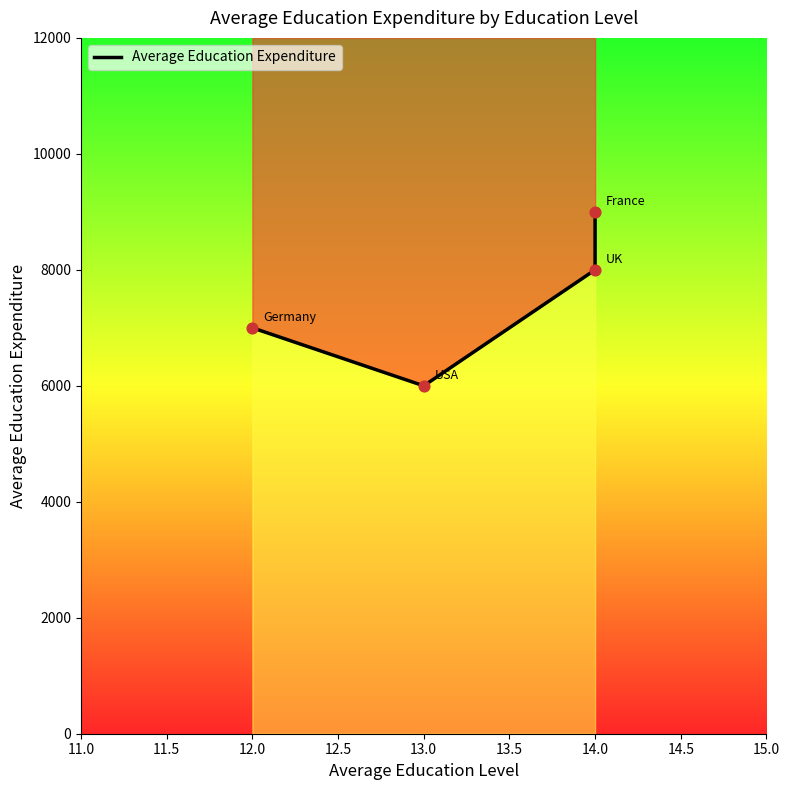

Which has a higher value, 14.0 or 14.0?

14.0